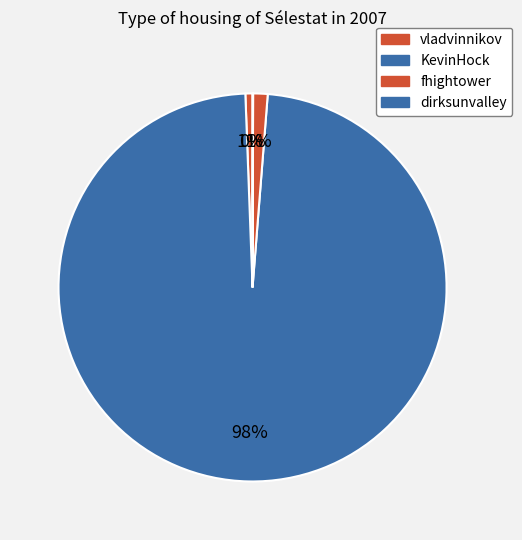

True or false: dirksunvalley accounts for 0% of the total.

True